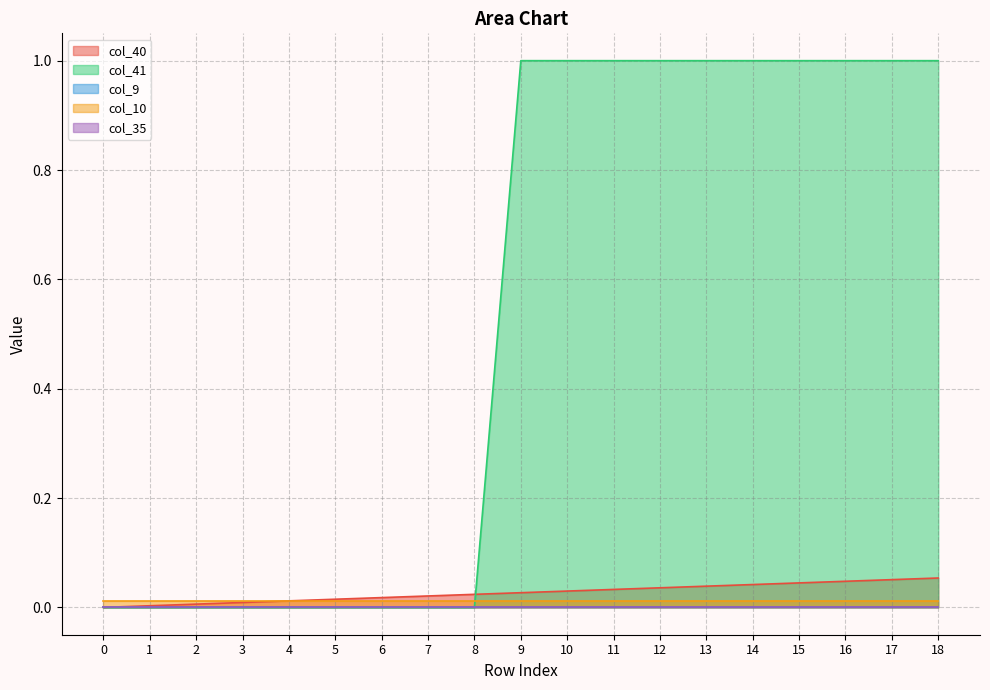

True or false: col_40 and col_35 cross at least once.

False